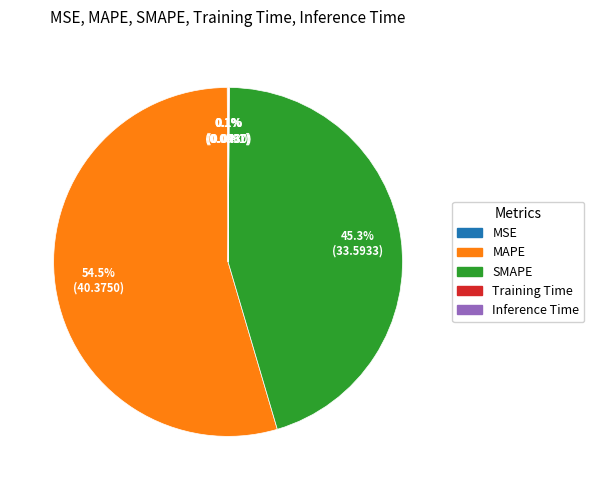

To the nearest percent, what is the average slice percentage?

20%